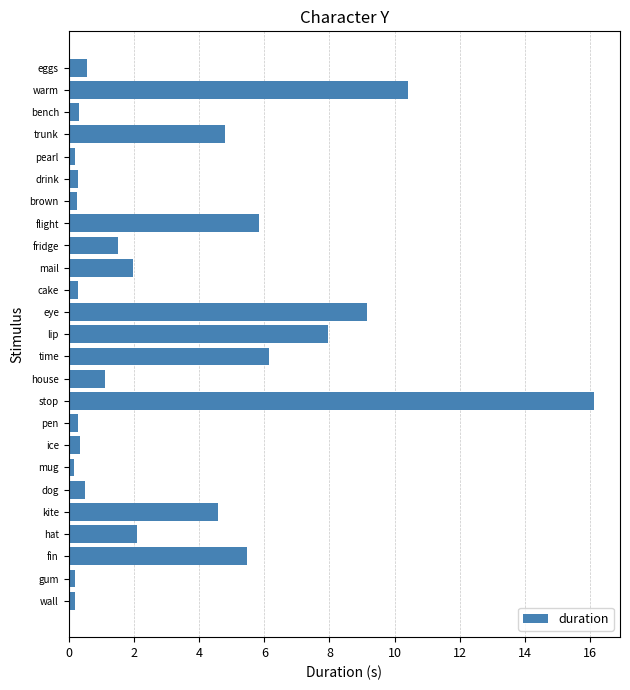

Which category has the highest value across all series?

stop